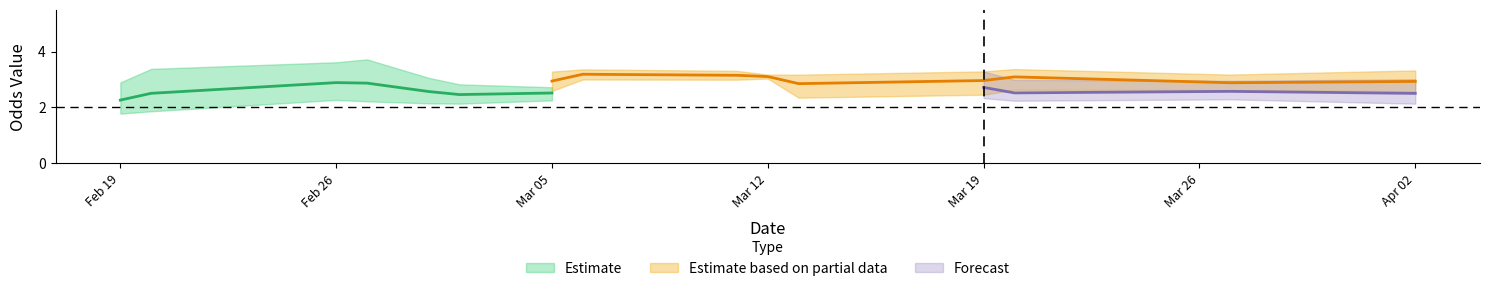

The value of FT_Odds_A at 32 is 5.8. True or false?

False